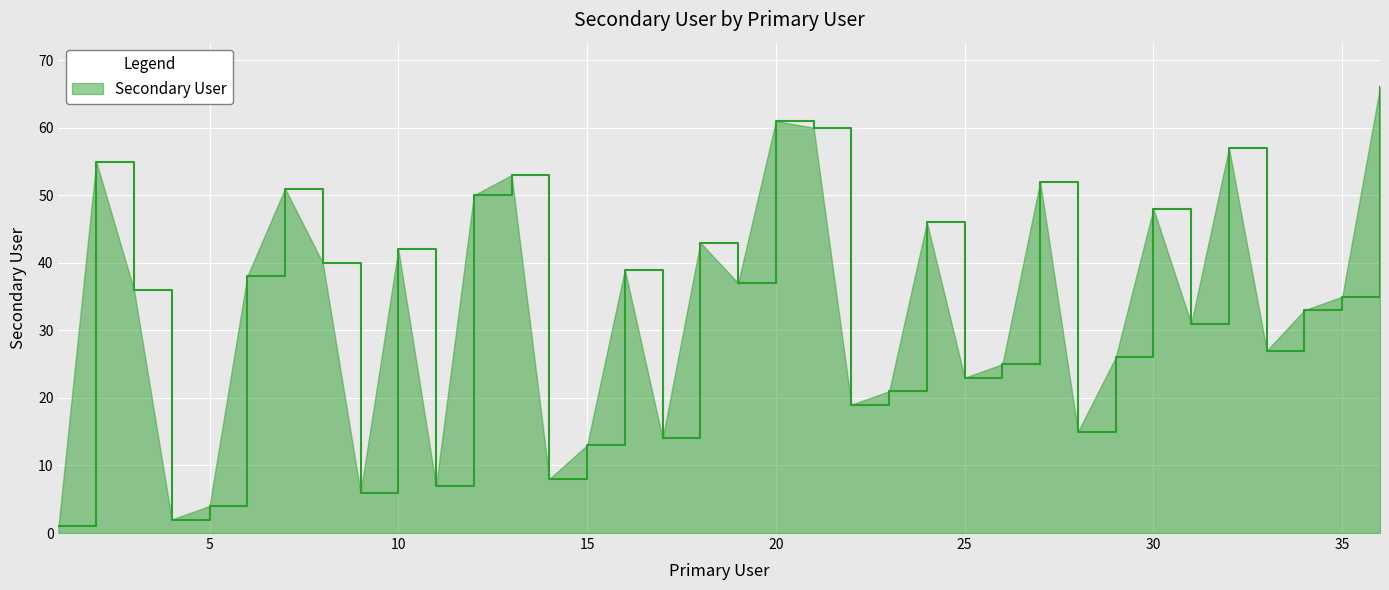

How many lines are shown in the chart?

1